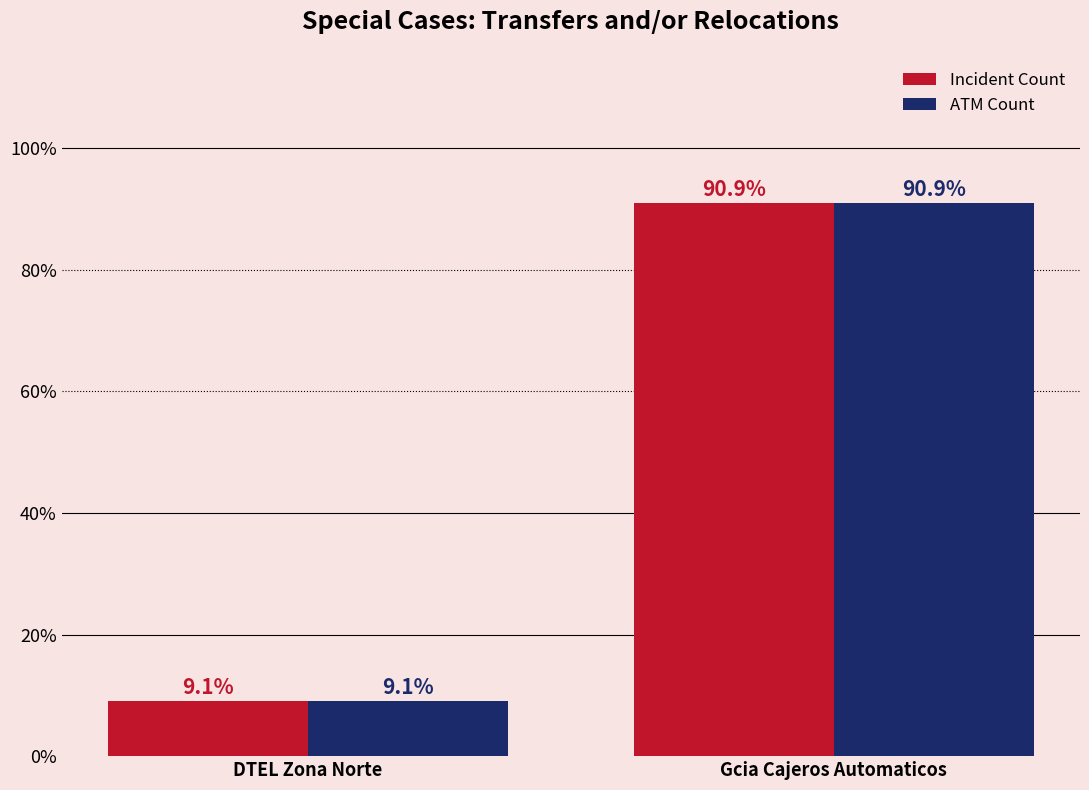

Which category has the lowest value in the Incident Count series?

DTEL Zona Norte